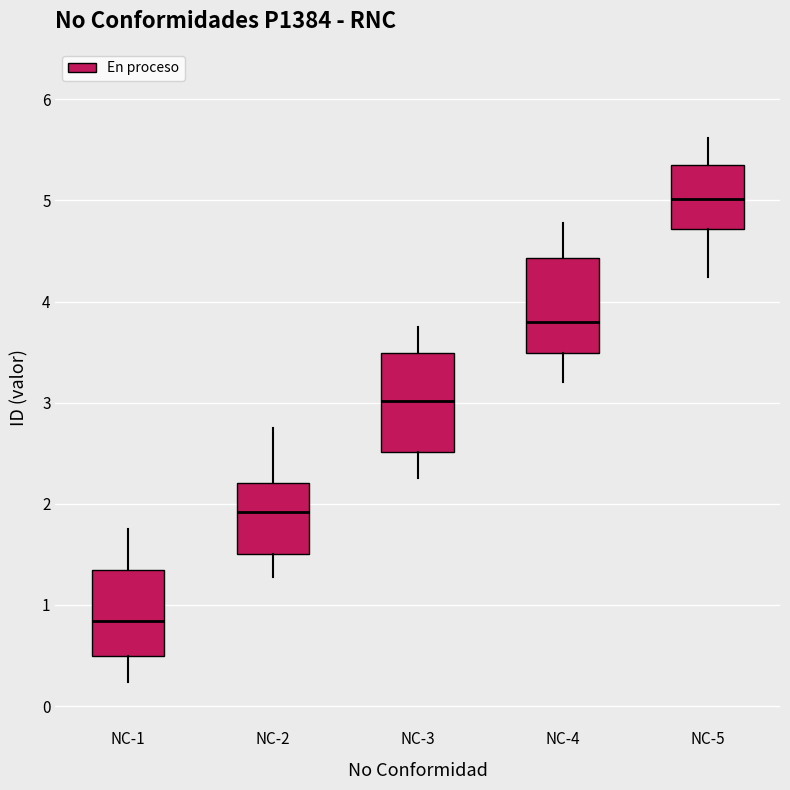

Where is the lower edge of the box for NC-1 on the y-axis? The values are not printed on the chart, so give them approximately, as read against the axis.

0.5